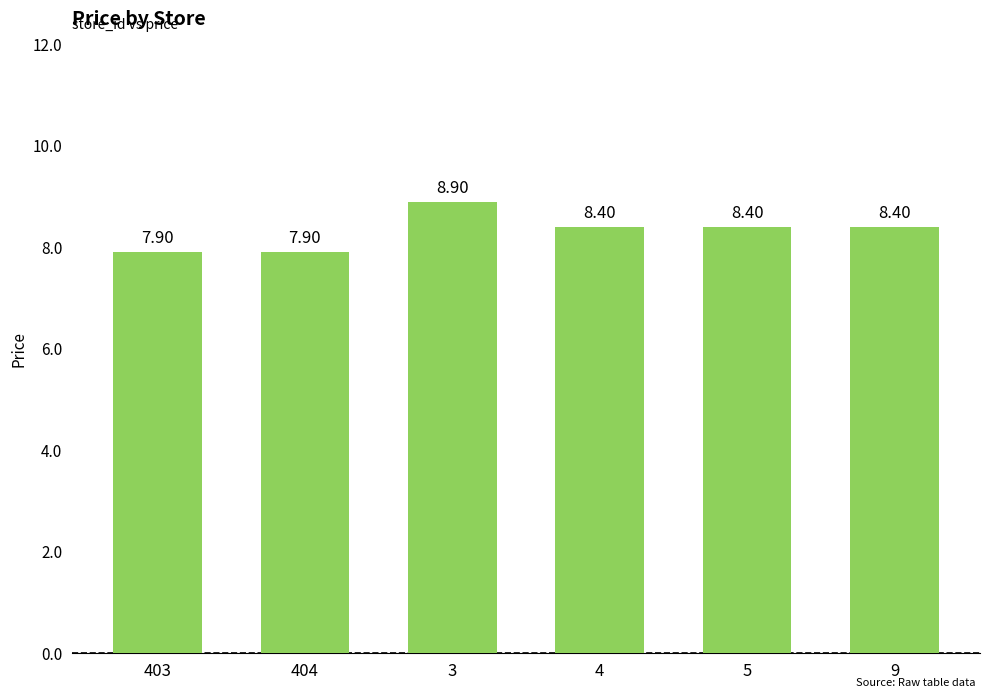

Reading left to right, transcribe all the data shown in this chart.

403=7.9	404=7.9	3=8.9	4=8.4	5=8.4	9=8.4